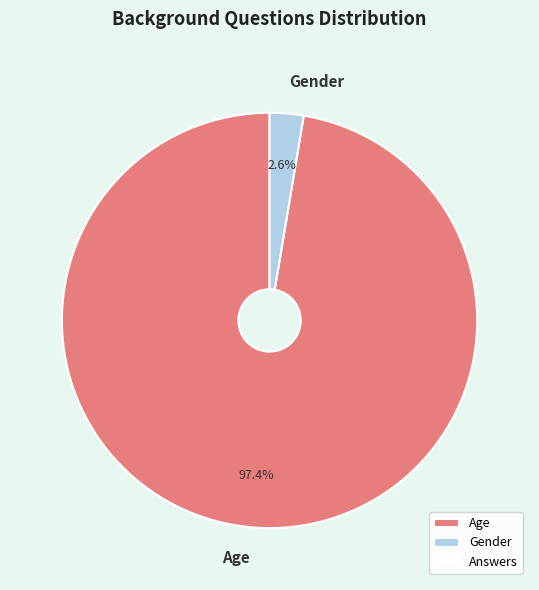

Combined, do Age and Gender account for over 50%?

Yes